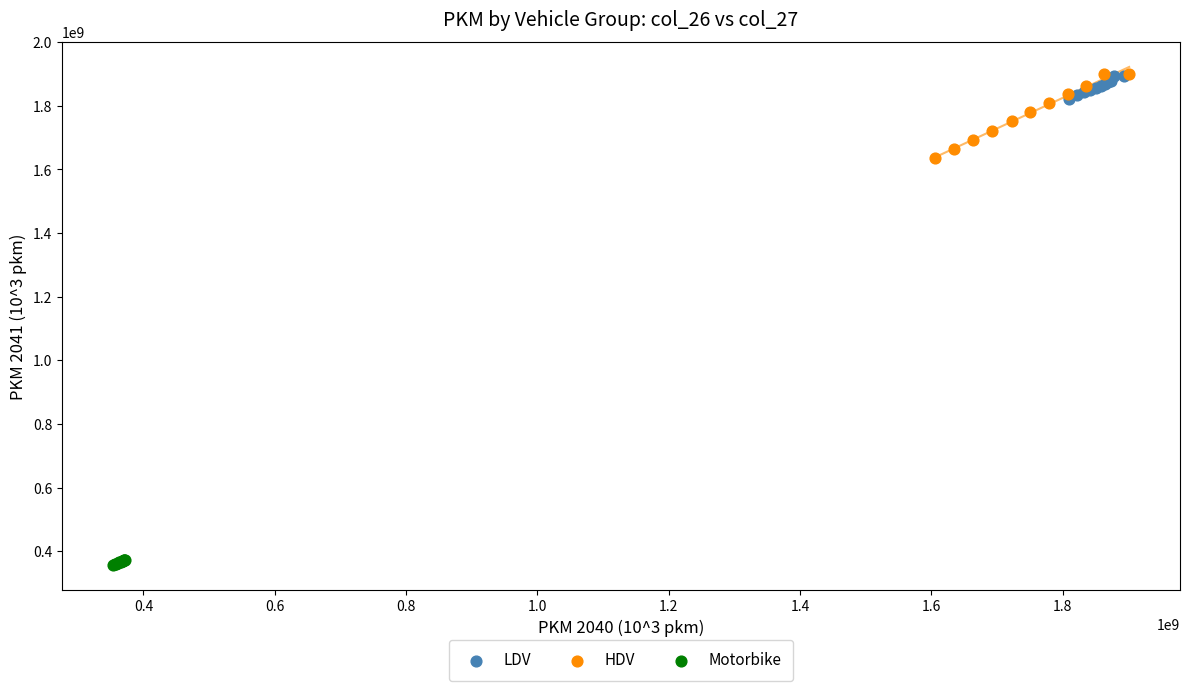

Which series has the widest spread of Y values?

HDV